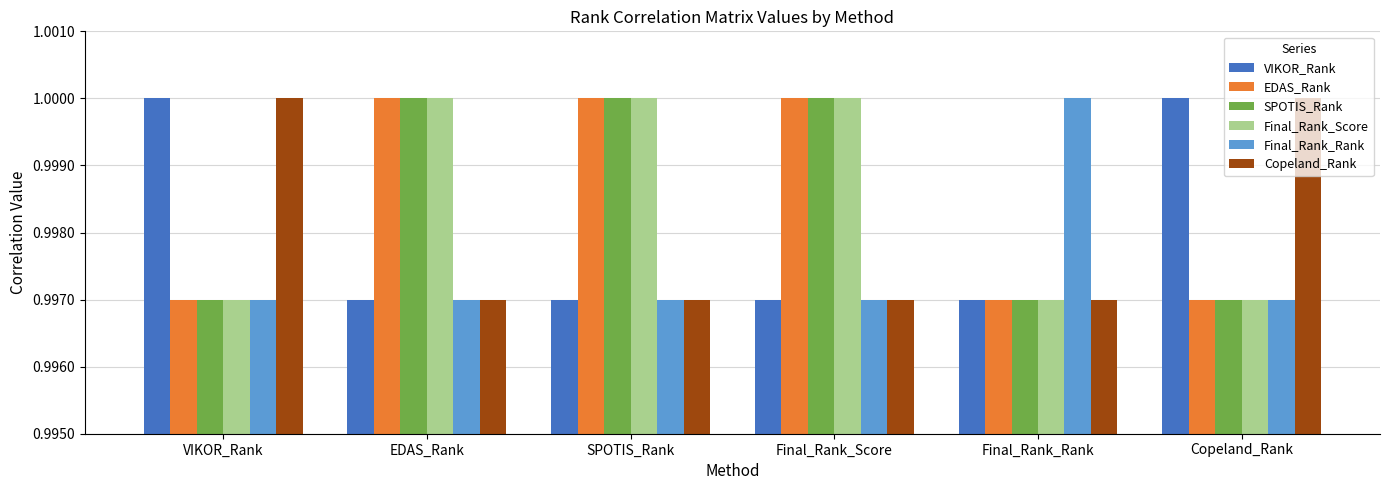

How many groups of bars are there?

6